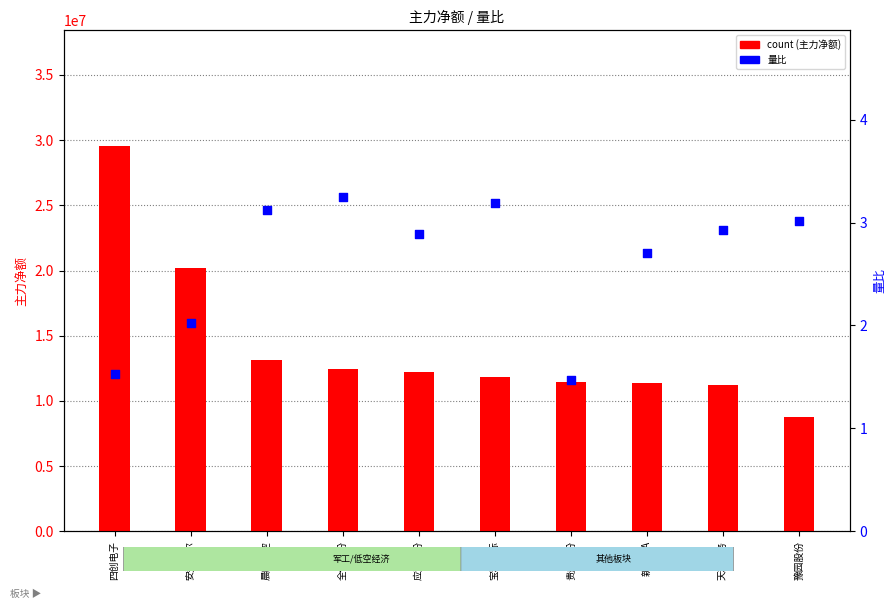

Is the value of count at 天和防务 greater than the value of 量比 at 应流股份?

Yes